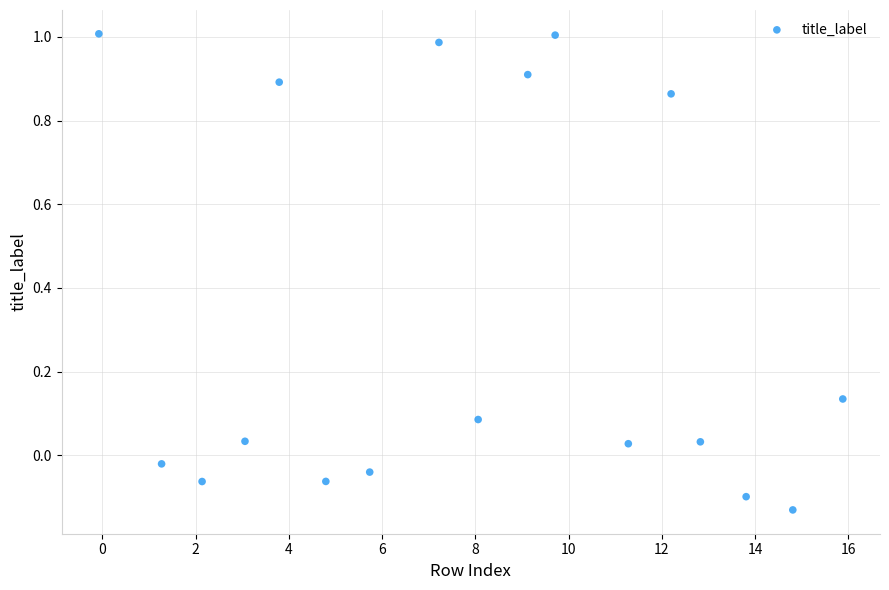

What is the range of Y values (max minus min)?

1.1